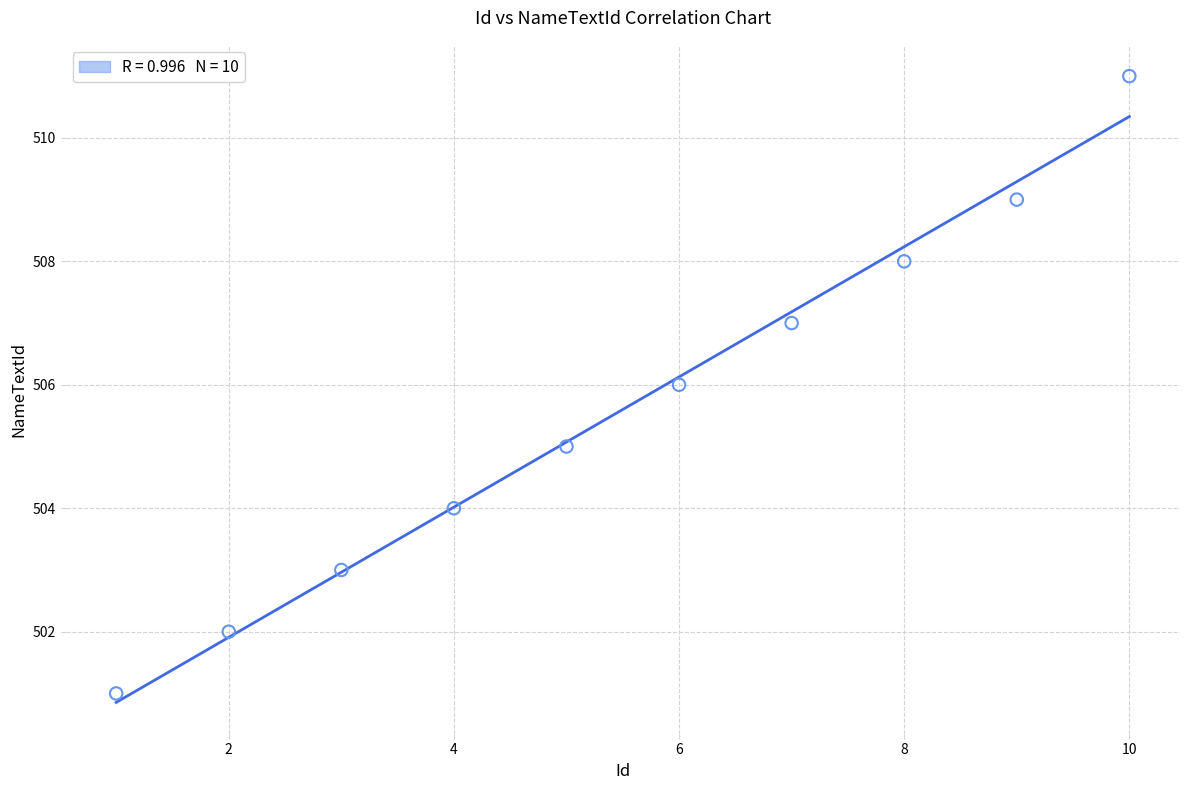

What is the average X value?

6